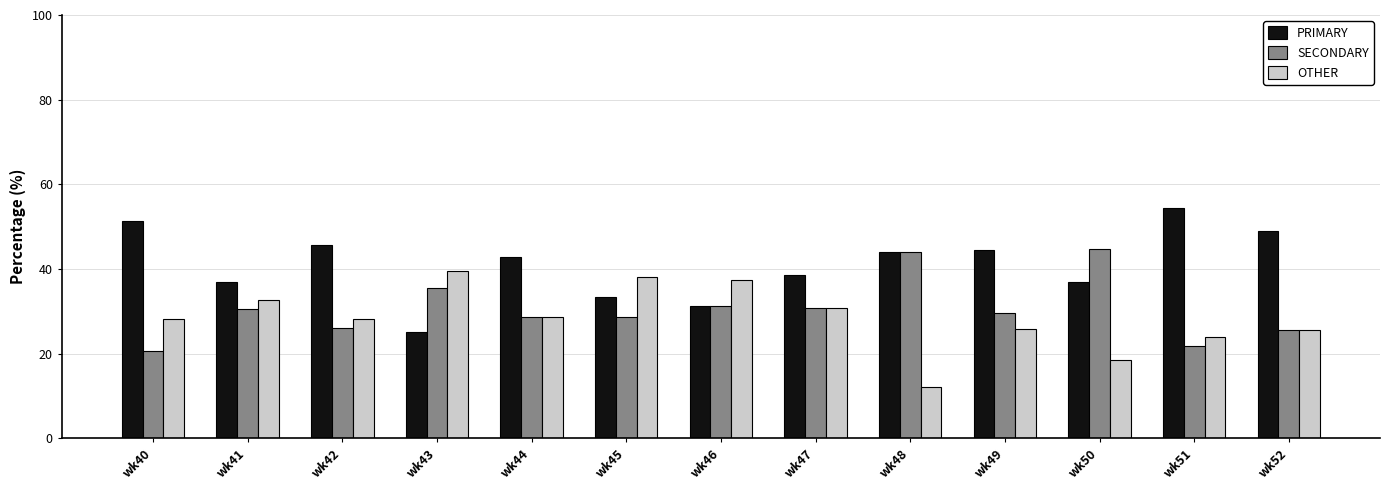

What is the minimum value for PRIMARY?

25.0